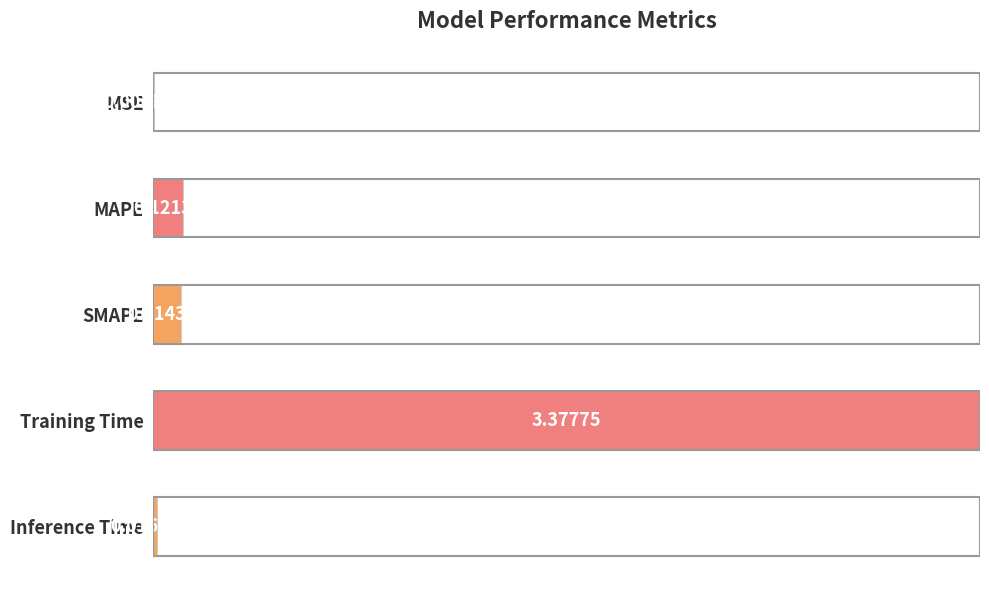

Are the bars horizontal?

Yes